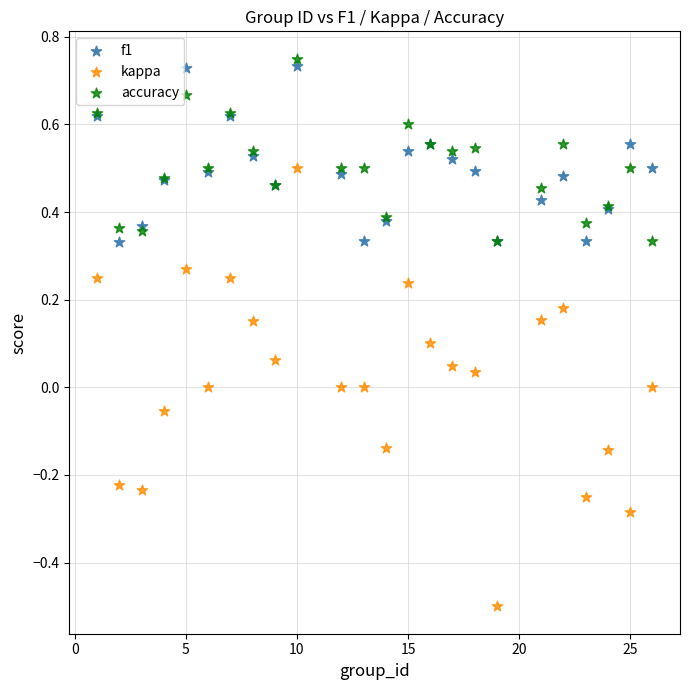

Which series reaches the minimum Y coordinate?

kappa